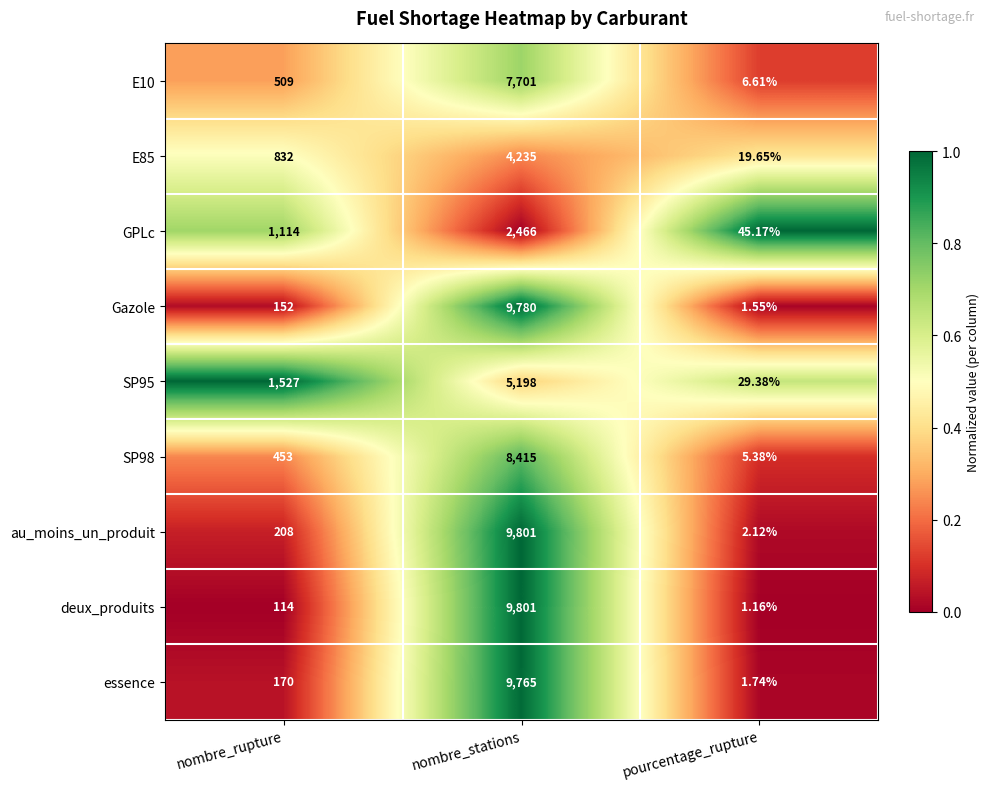

At which category is the sum across all series the highest?

nombre_stations